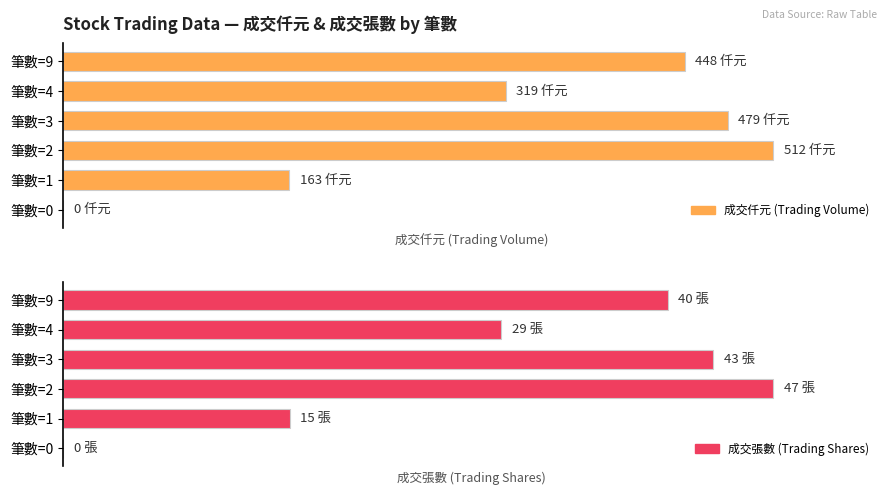

At which label does 成交仟元 (Trading Volume) reach its peak?

筆數=2